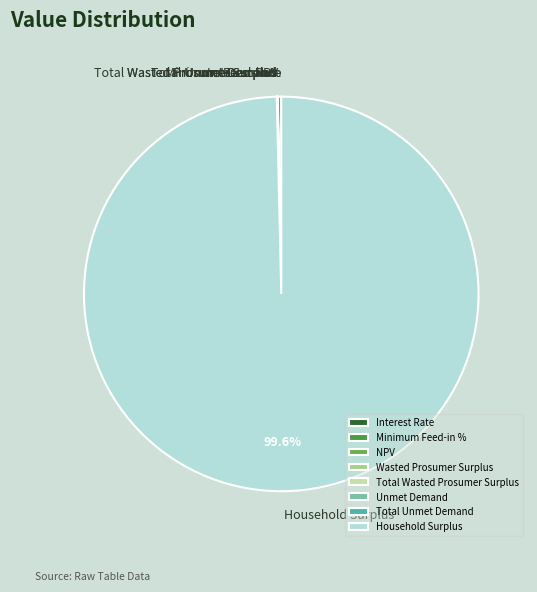

What is the majority slice?

Household Surplus